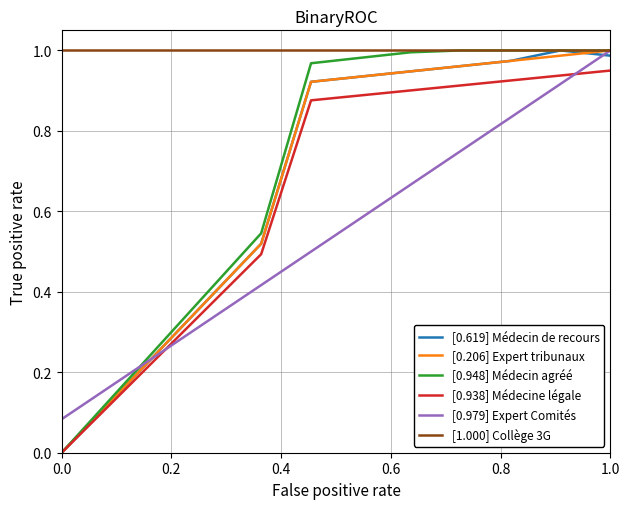

True or false: [0.938] Médecine légale and [1.000] Collège 3G cross at least once.

False